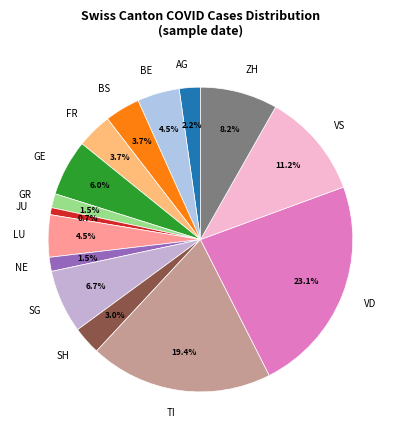

To the nearest percent, what is the combined percentage of TI and SG?

26%